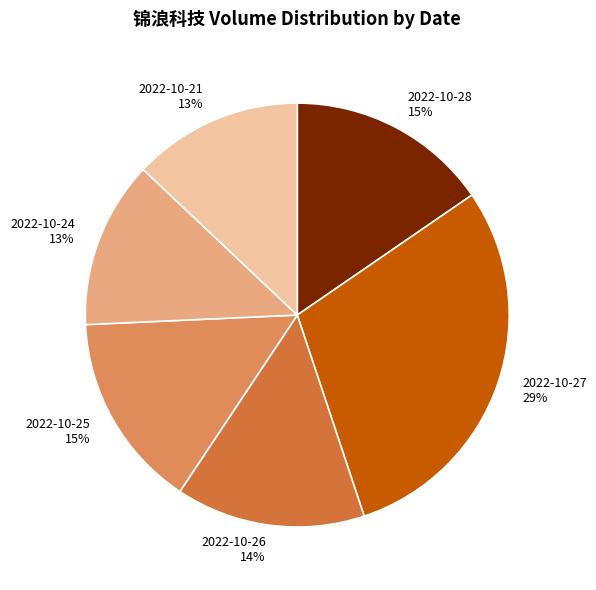

Count the number of slices in the pie.

6